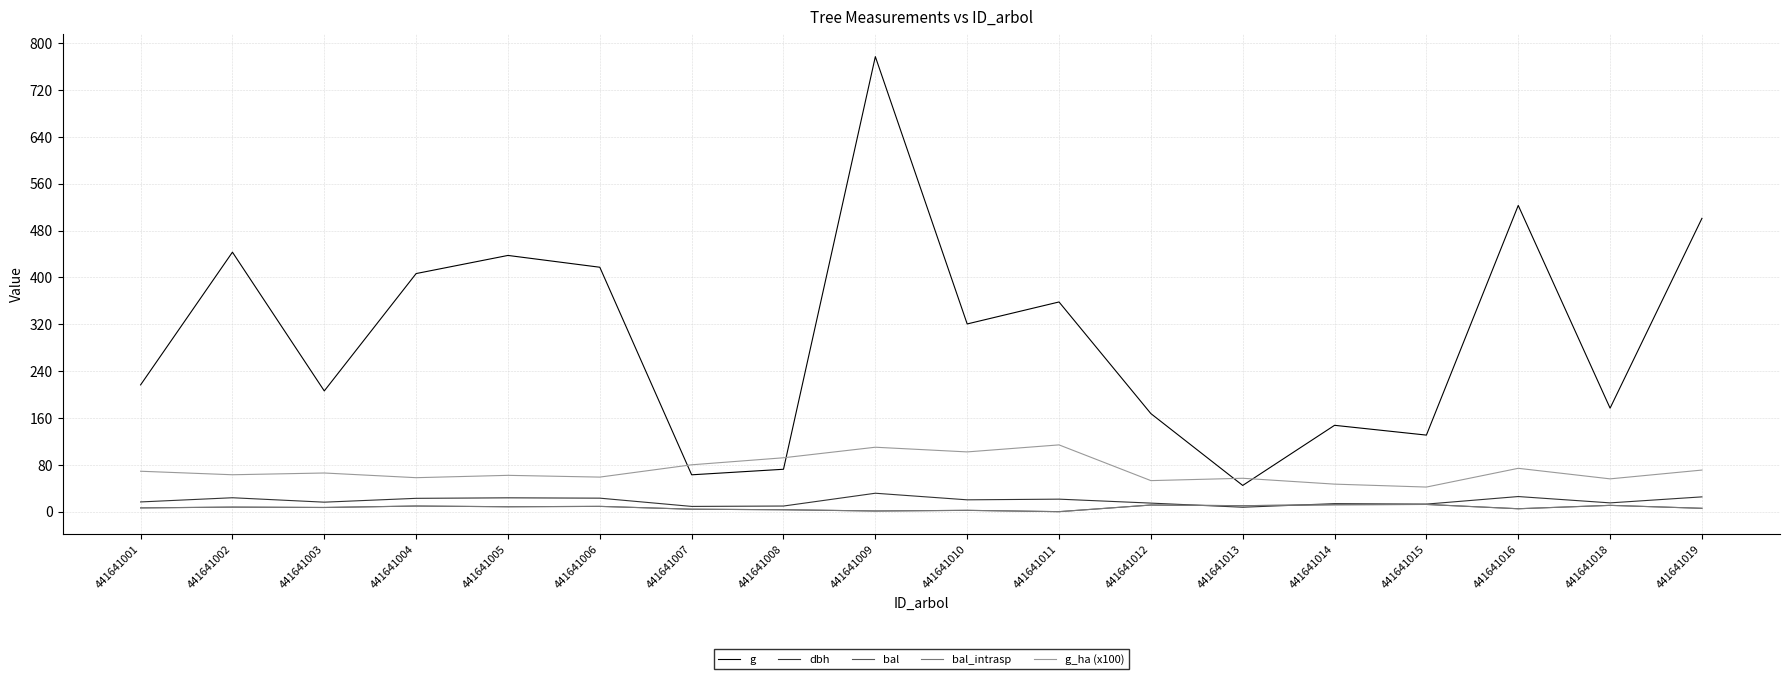

In bal_intrasp, how many points are lower than both neighbors (excluding endpoints)?

6